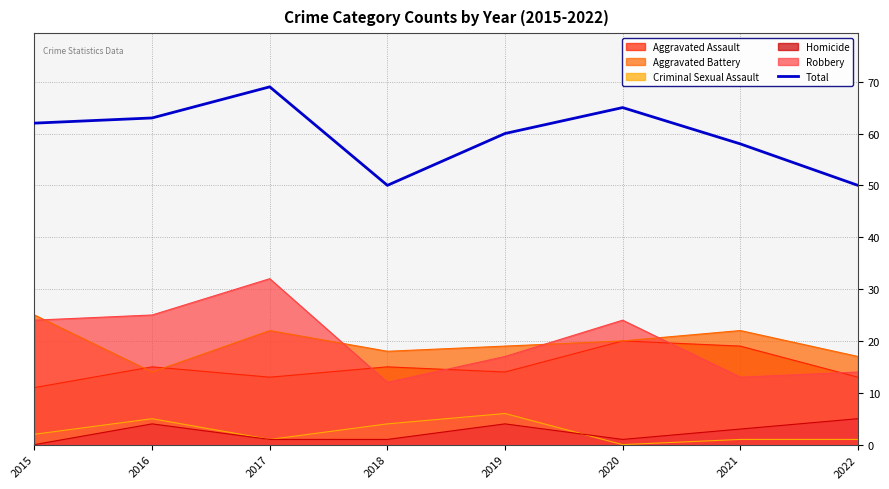

The value at 2017 is 36. True or false?

False